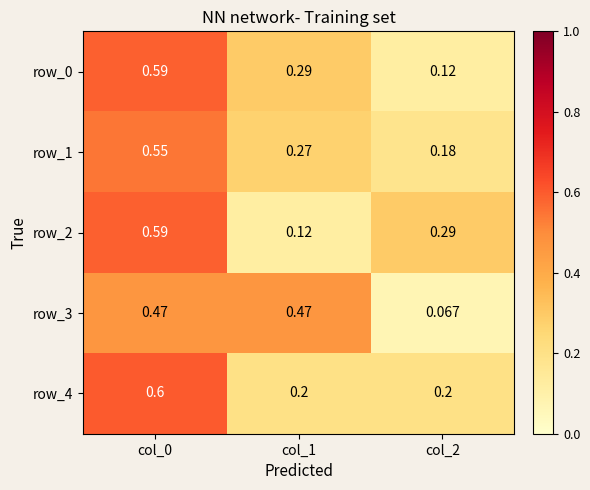

Is the value of row_1 at col_0 greater than the value of row_3 at col_1?

Yes